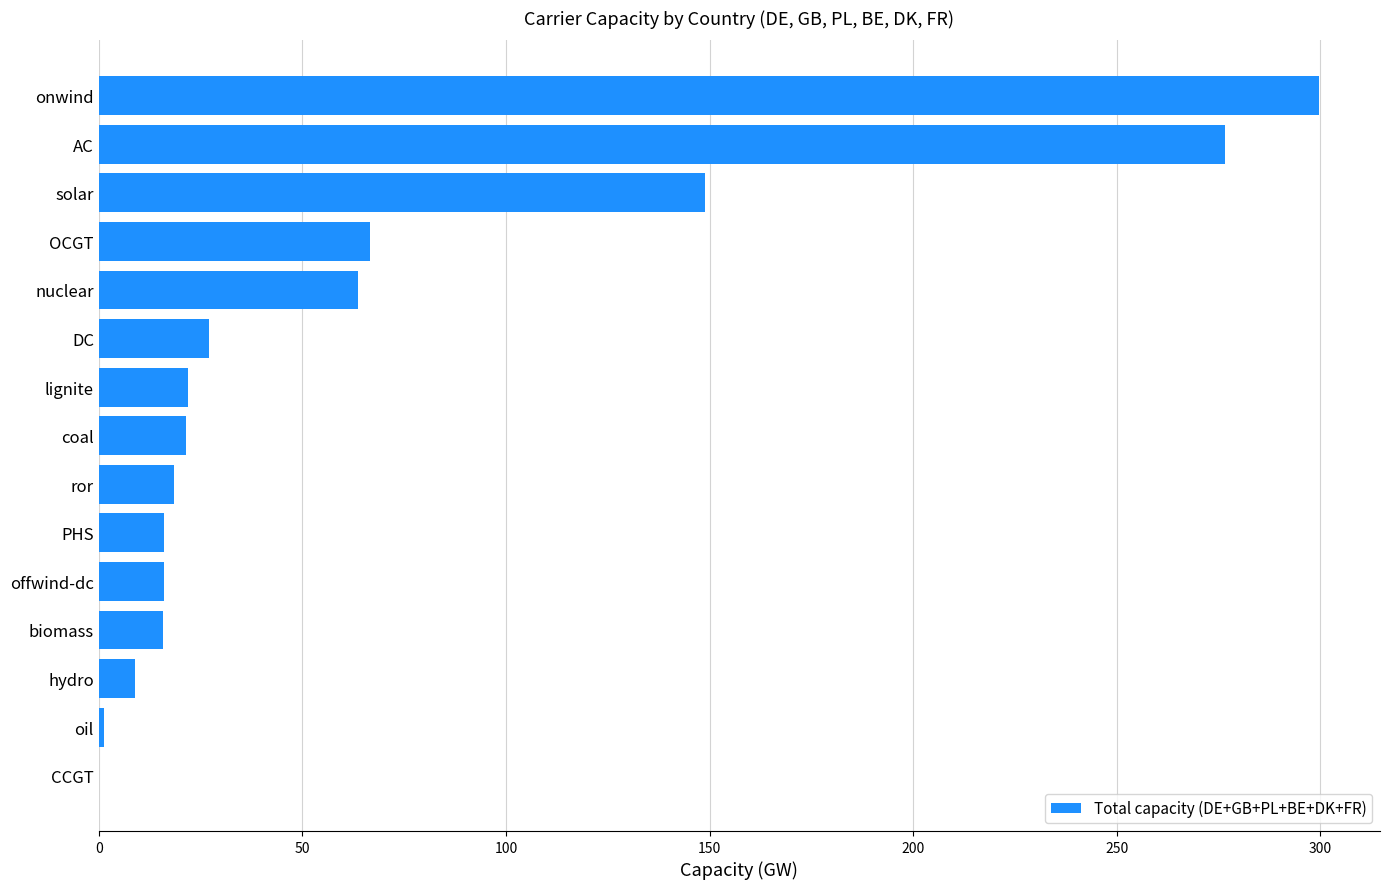

What is the average value?

66.8